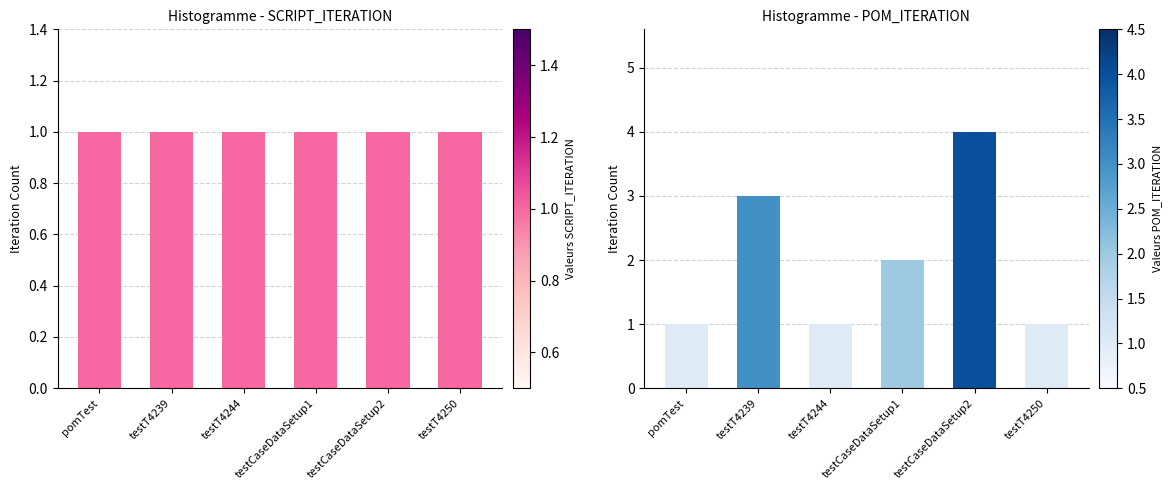

At which category is the sum across all series the highest?

testCaseDataSetup2